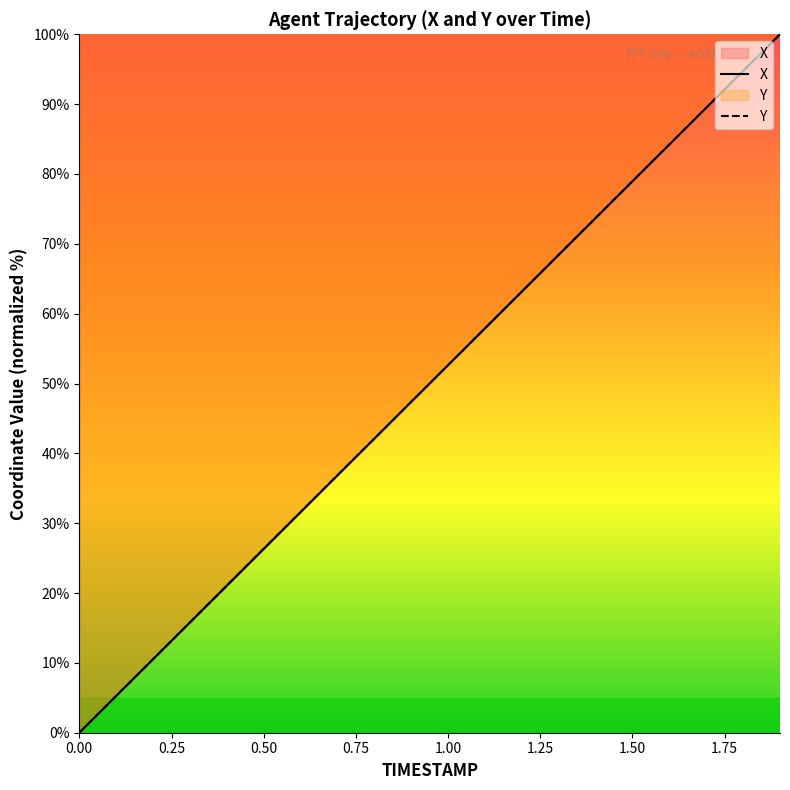

What is the difference between the X values at 1.00 and 0.50?

26.3